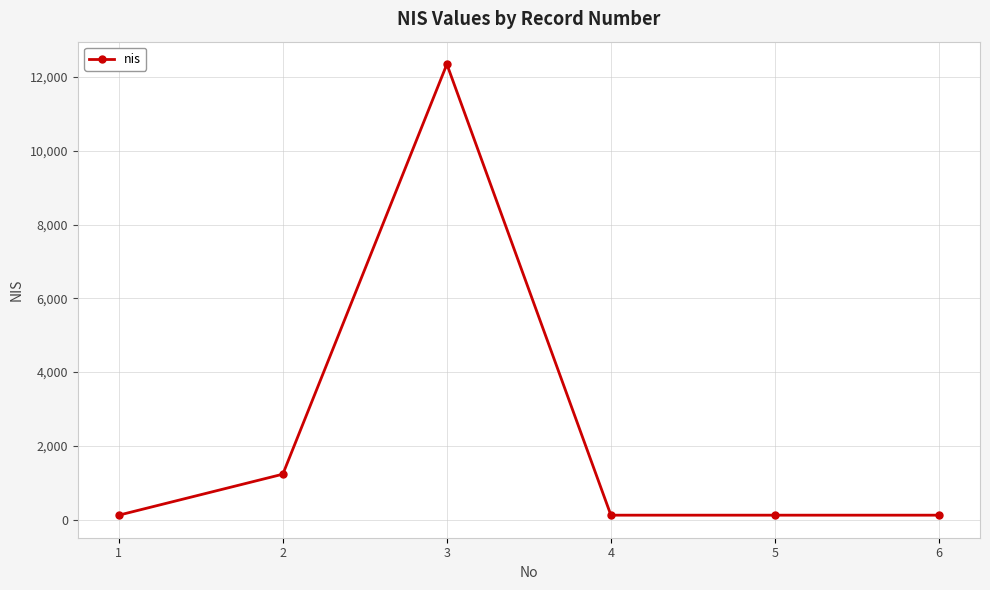

What is the difference between the values at 2 and 4?

1111